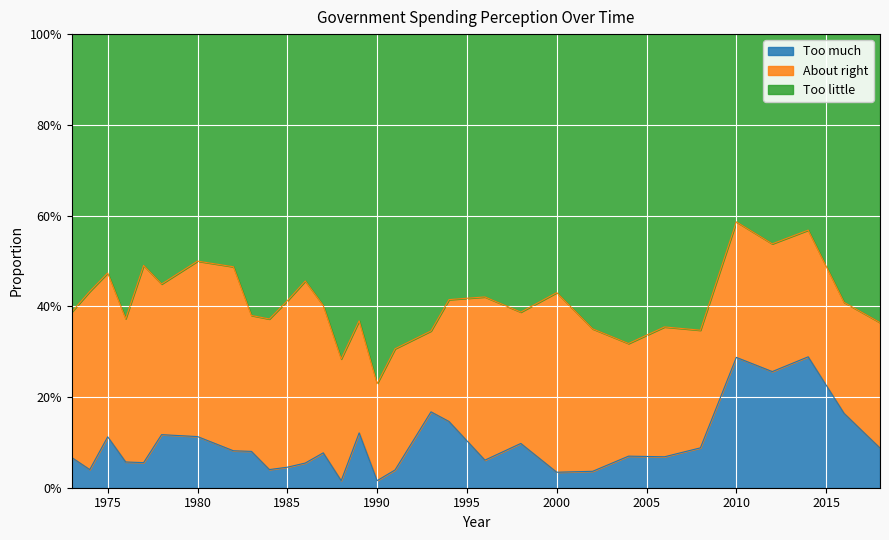

What is the value of the Too little point at the 29th from the left?

0.6